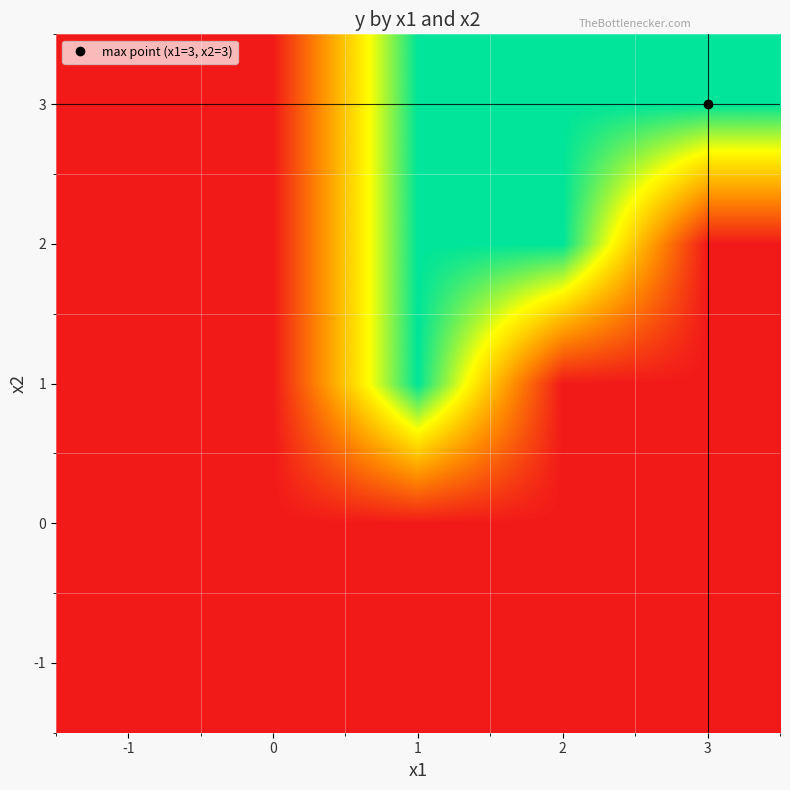

Reading left to right, extract all data points from this chart.

-1: -1=0	0=0	1=0	2=0	3=0
0: -1=0	0=0	1=0	2=0	3=0
1: -1=0	0=0	1=1	2=0	3=0
2: -1=0	0=0	1=1	2=1	3=0
3: -1=0	0=0	1=1	2=1	3=1